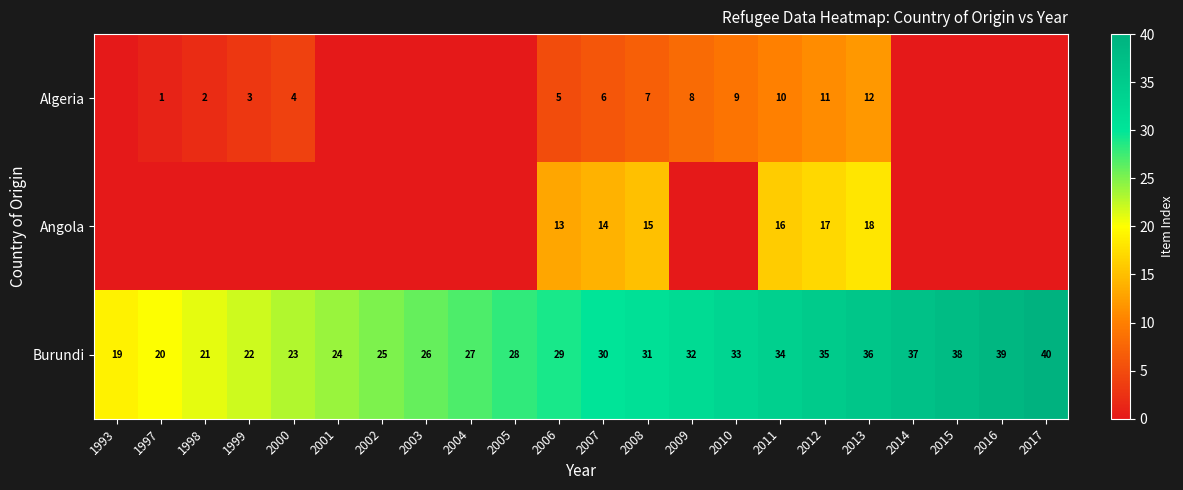

The Algeria series shows 8 at 2013. True or false?

False